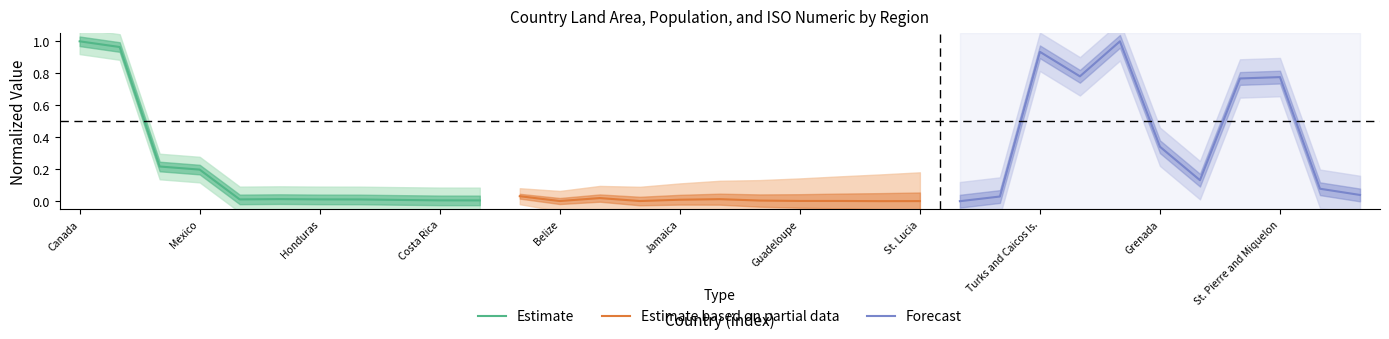

The Estimate series shows 0.2 at Mexico. True or false?

True